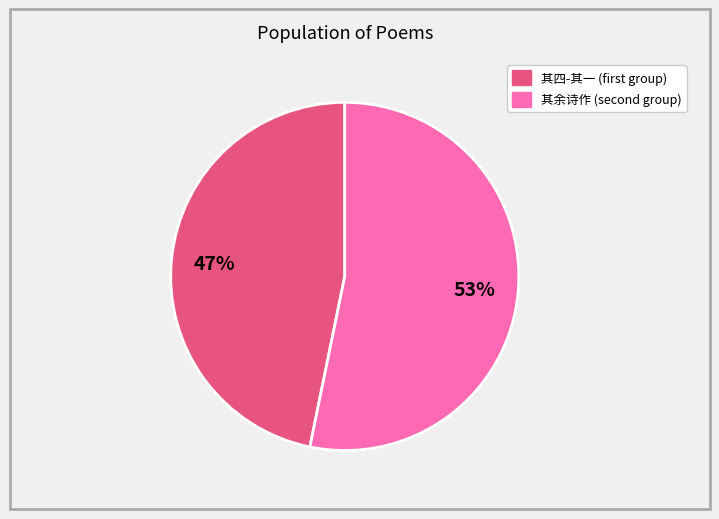

How many slices are in this pie chart?

2